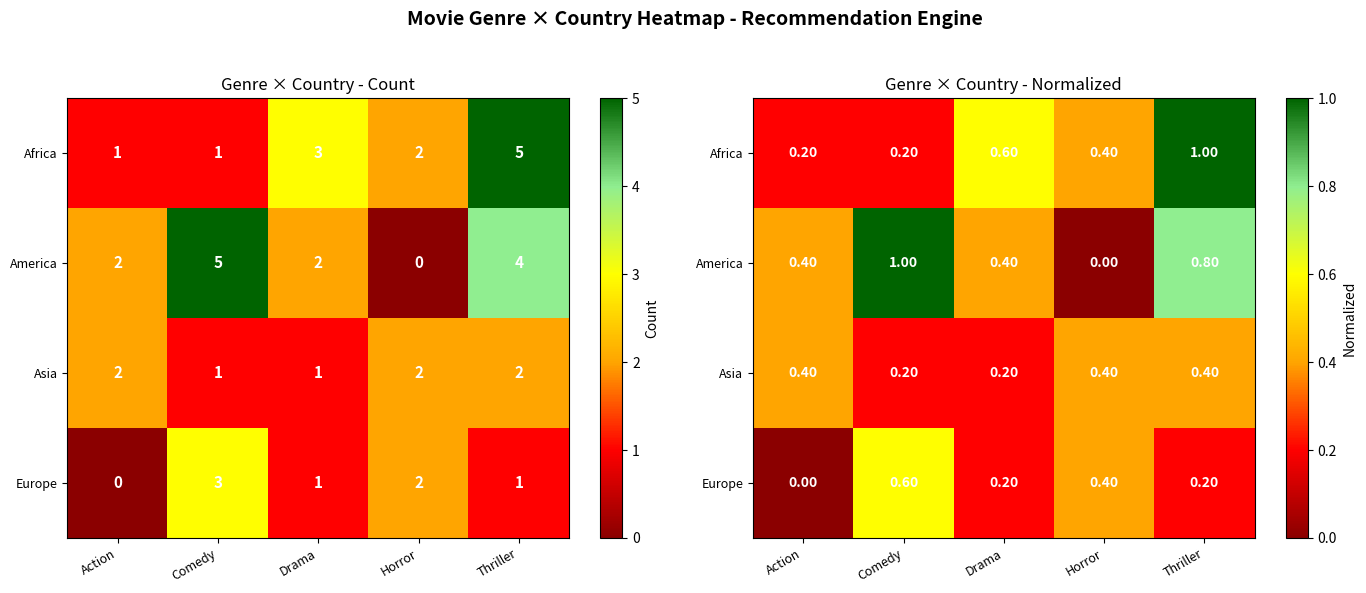

List the labels in order of America value, largest first.

Comedy, Thriller, Action, Drama, Horror